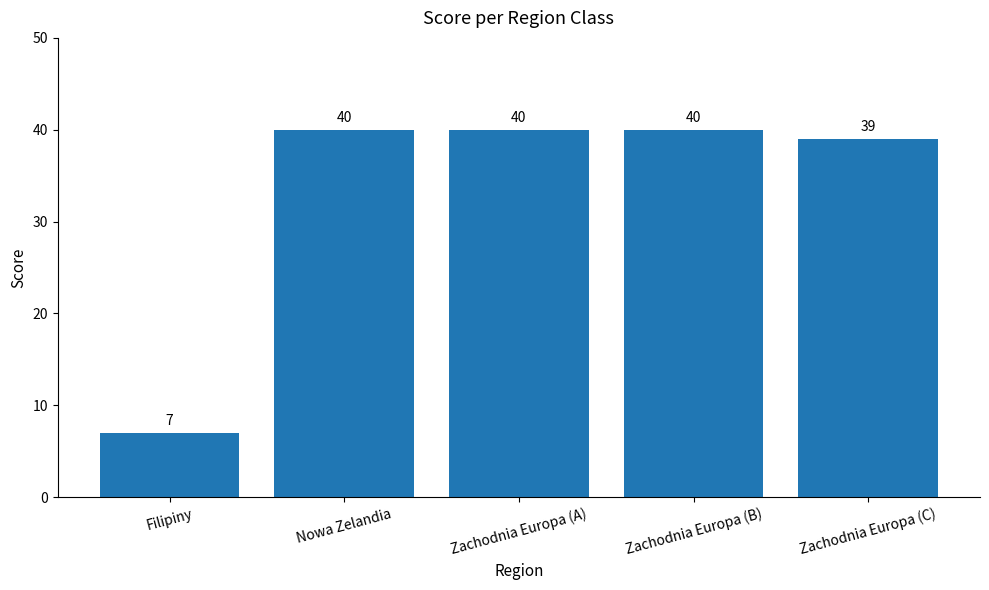

Approximately how many times larger is the value at Zachodnia Europa (C) compared to Zachodnia Europa (B)?

1.0